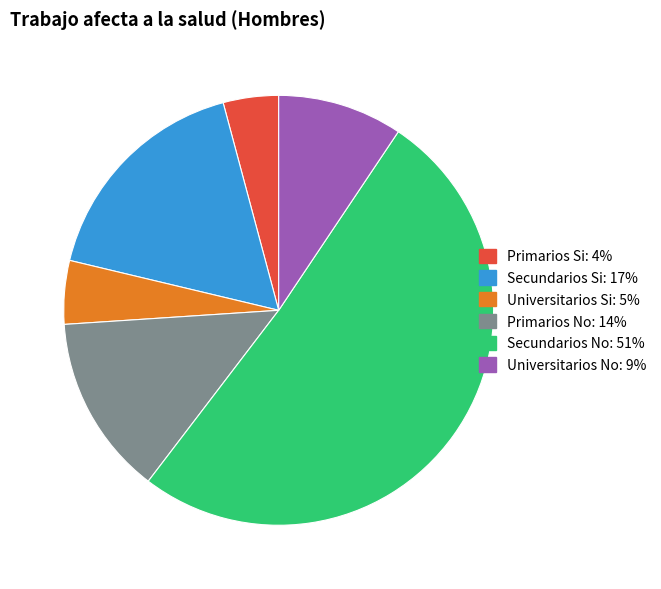

Does any single category account for the majority?

Yes